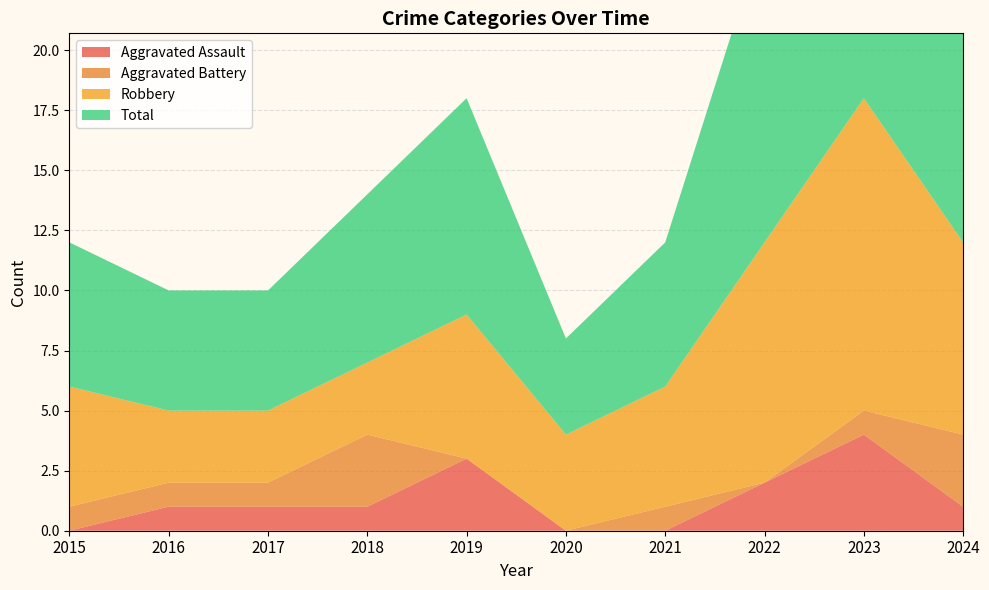

Reading left to right, transcribe all the data shown in this chart.

Aggravated Assault: 0	1	1	1	3	0	0	2	4	1
Aggravated Battery: 1	1	1	3	0	0	1	0	1	3
Robbery: 5	3	3	3	6	4	5	10	13	8
Total: 6	5	5	7	9	4	6	13	18	12